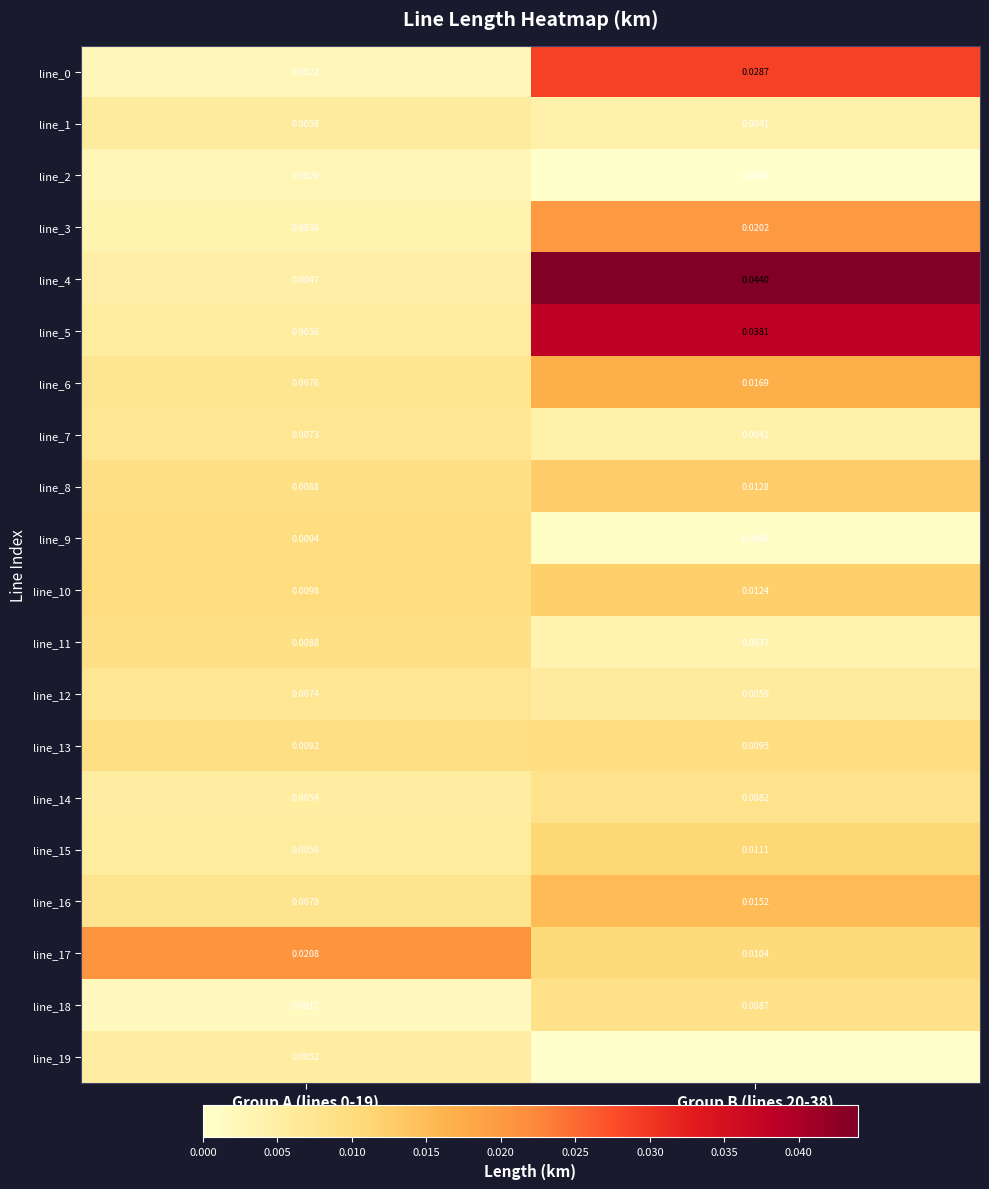

Is the value of line_18 at Group A (lines 0-19) greater than the value of line_15 at Group A (lines 0-19)?

No